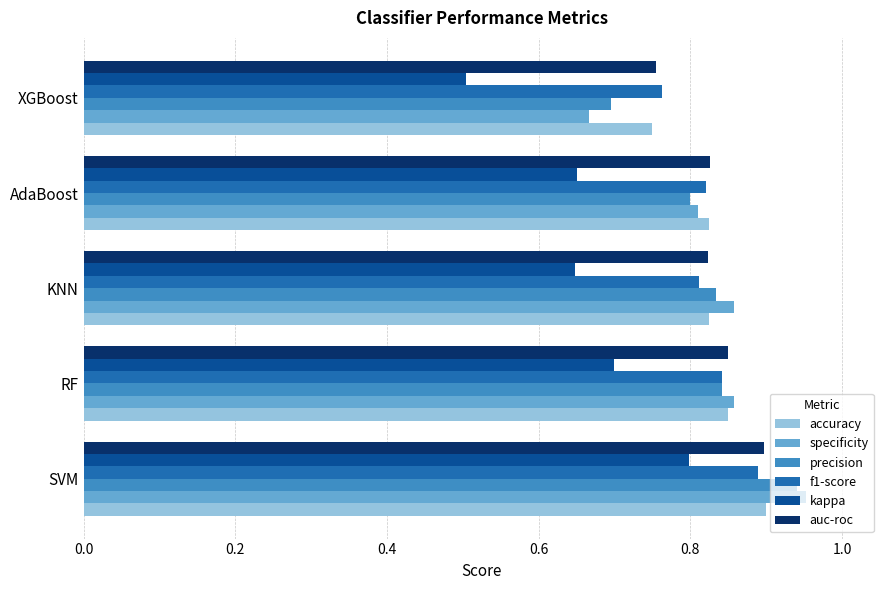

True or false: kappa has a value of 0.5 at SVM.

False